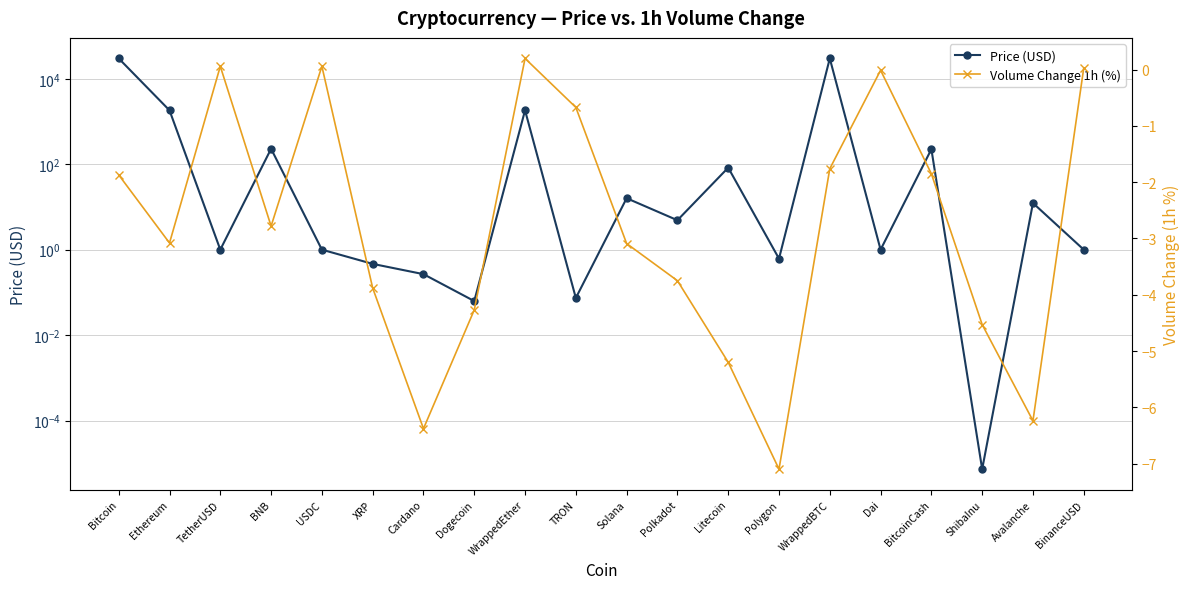

Reading left to right, transcribe all the data shown in this chart.

Price (USD): 30092.6	1830.6	1.0	230.6	1.0	0.5	0.3	0.1	1831.4	0.1	16.0	4.9	83.3	0.6	30063.9	1.0	225.5	0.0	12.4	1.0
Volume Change 1h (%): -1.9	-3.1	0.1	-2.8	0.1	-3.9	-6.4	-4.3	0.2	-0.7	-3.1	-3.8	-5.2	-7.1	-1.8	-0.0	-1.9	-4.5	-6.2	0.0